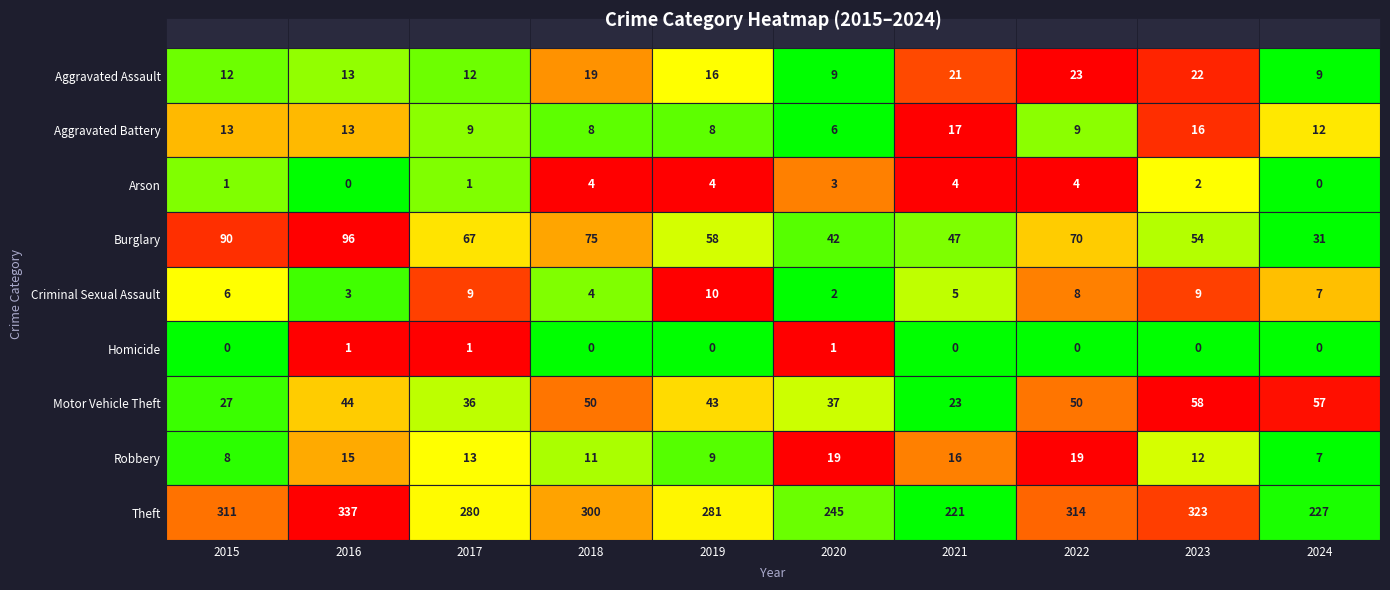

How many data points in 2021 are above 17?

4